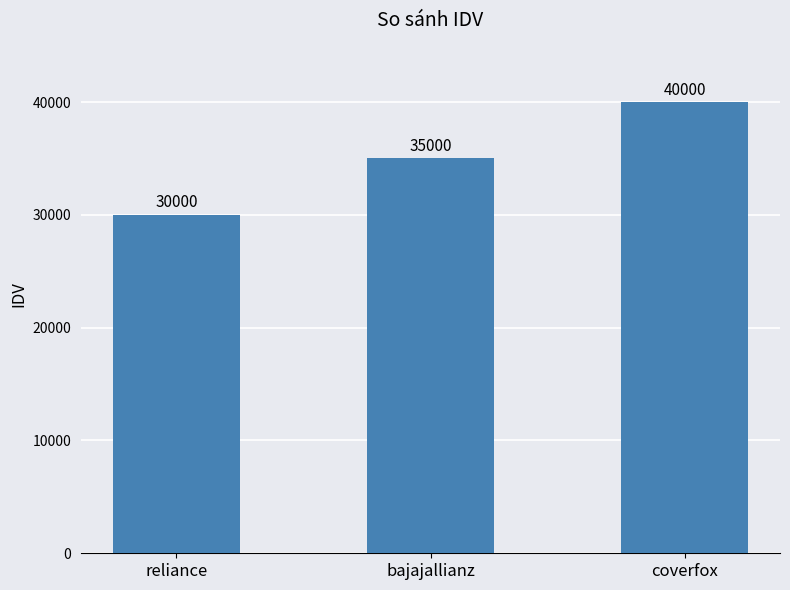

List the labels in order of value, smallest first.

reliance, bajajallianz, coverfox